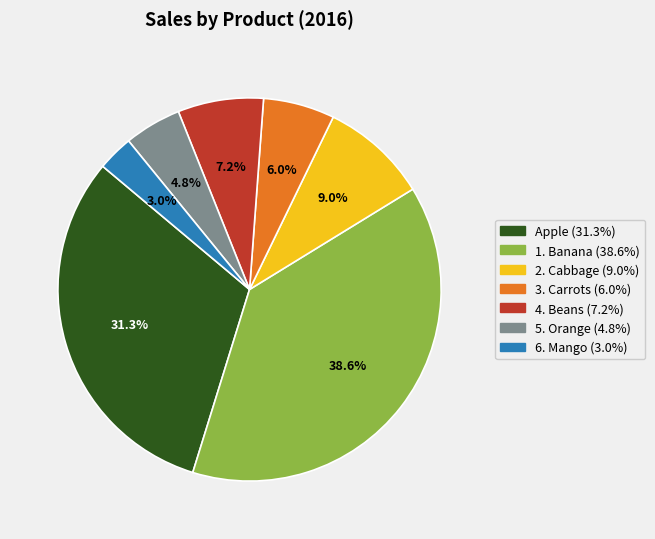

Is there any slice that represents more than half of the pie?

No